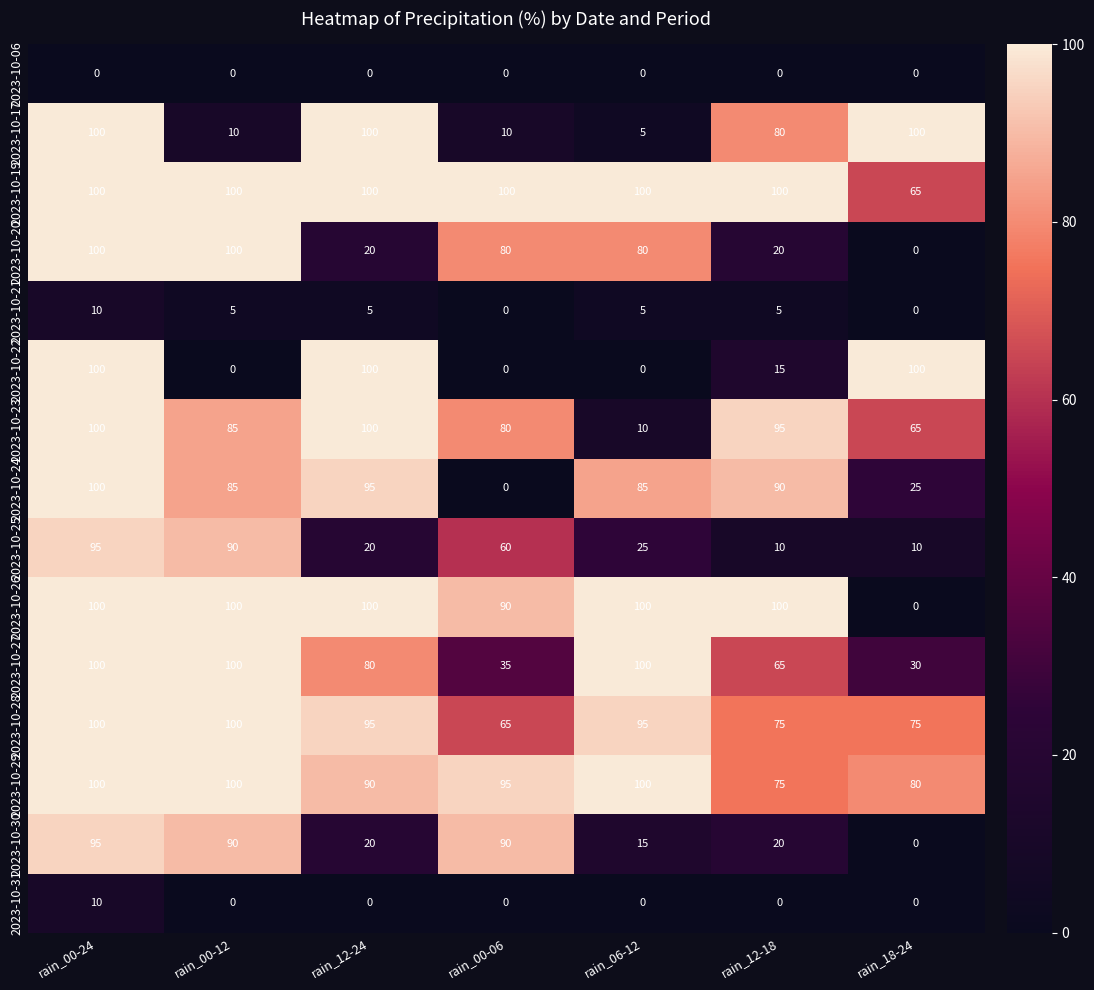

What is the difference between the highest and lowest values at rain_00-06?

100